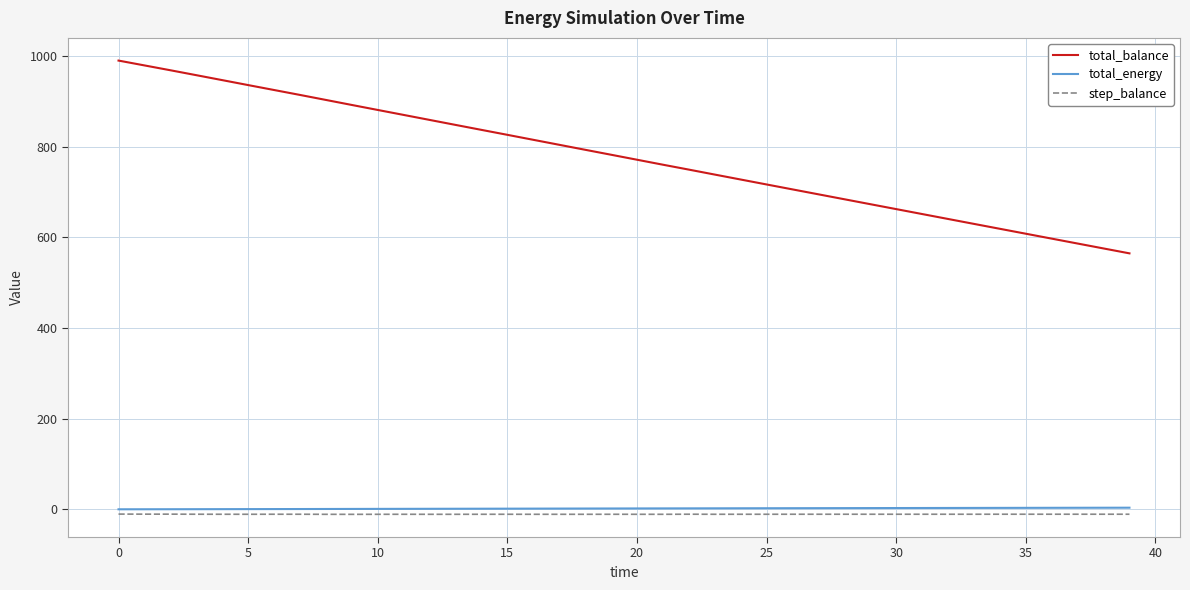

True or false: total_balance and total_energy cross at least once.

False